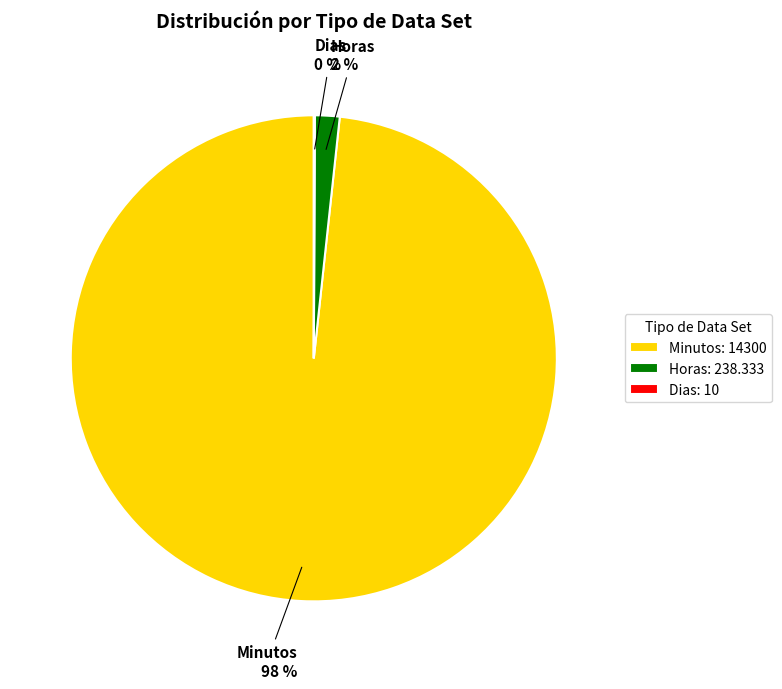

Which category accounts for the majority?

Minutos